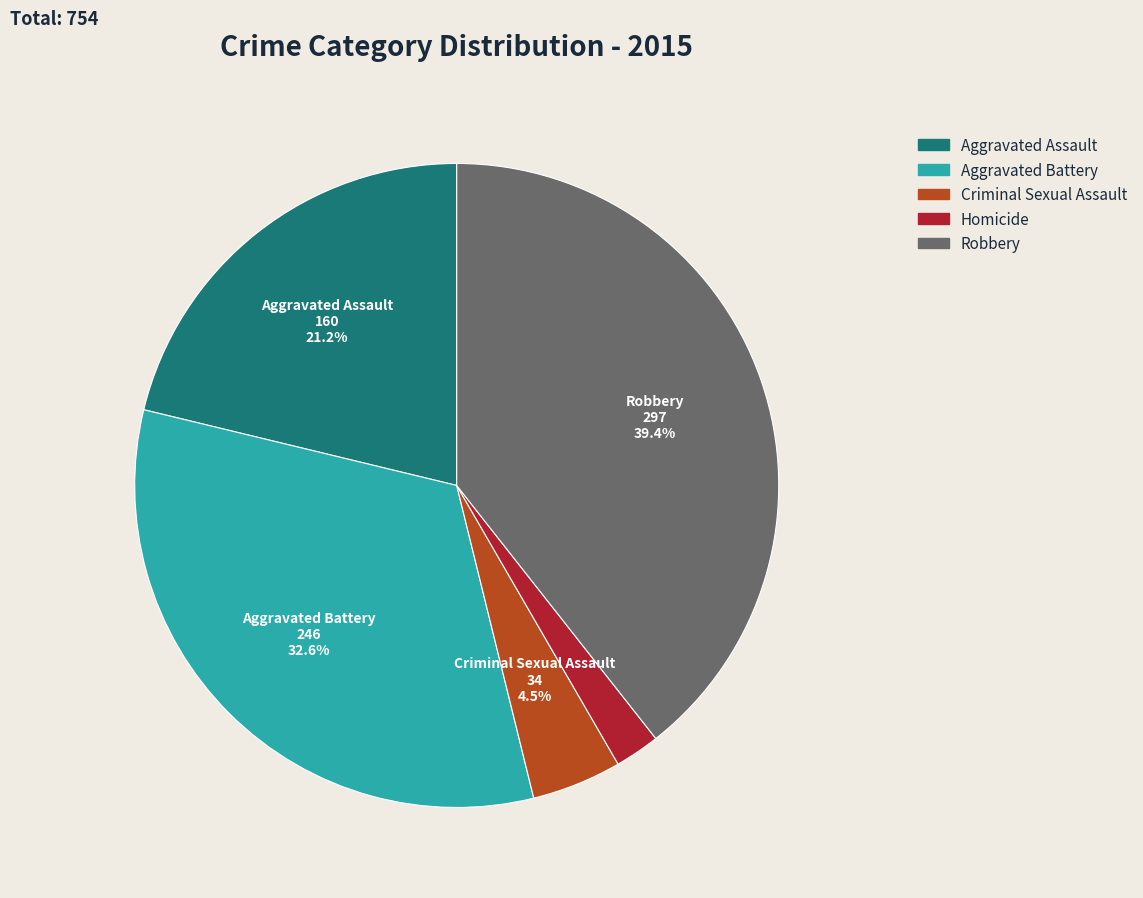

Which category has the smallest portion of the pie?

Homicide